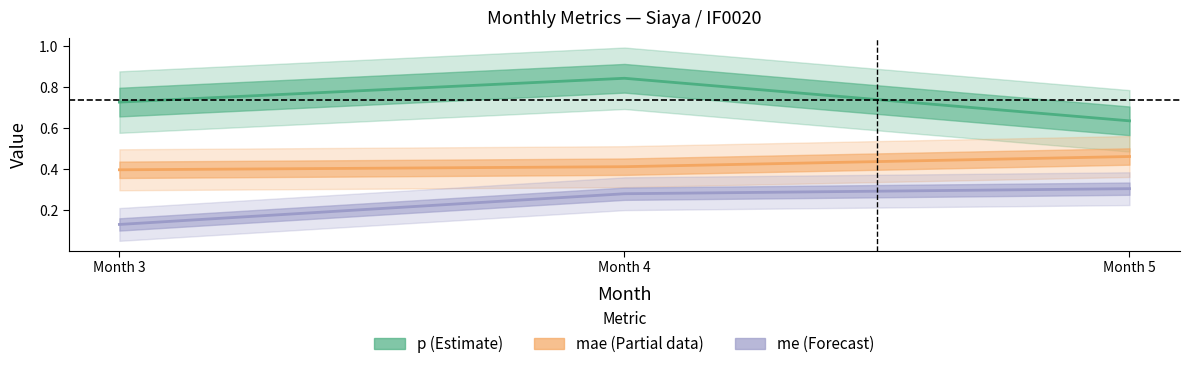

What is the value of the p point at the 1st from the left?

0.7